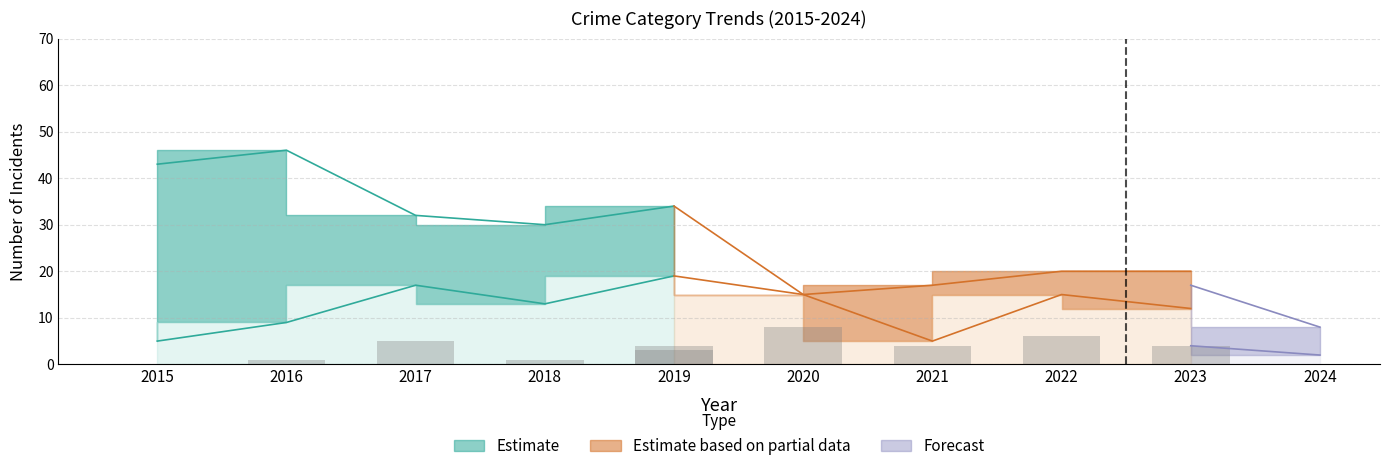

True or false: Theft has a value of 15 at 2019.

False